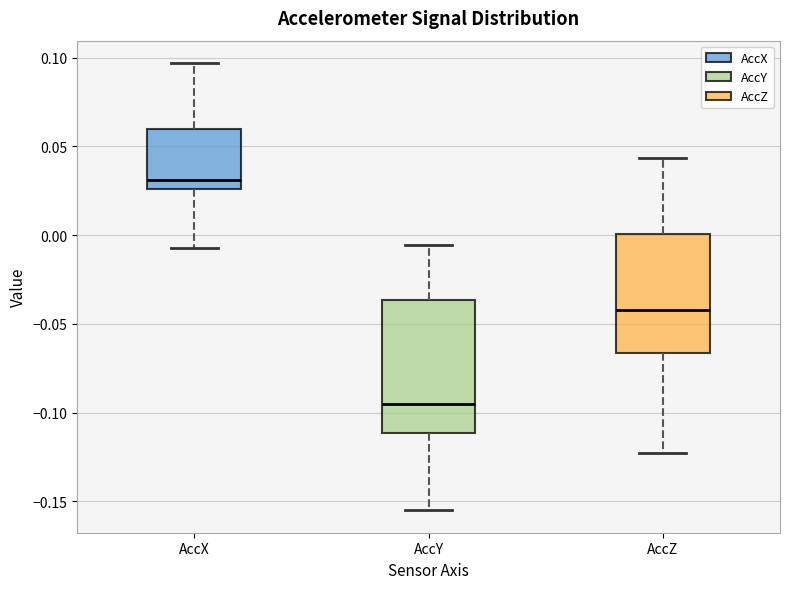

Which box has the highest median line?

AccX